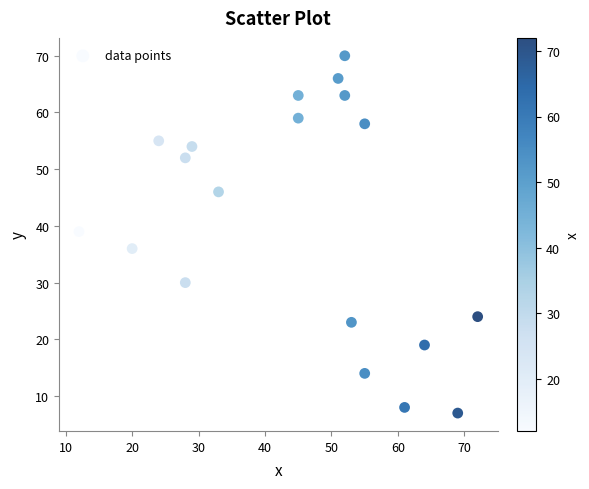

What Y value in the scatter plot is closest to 38?

39